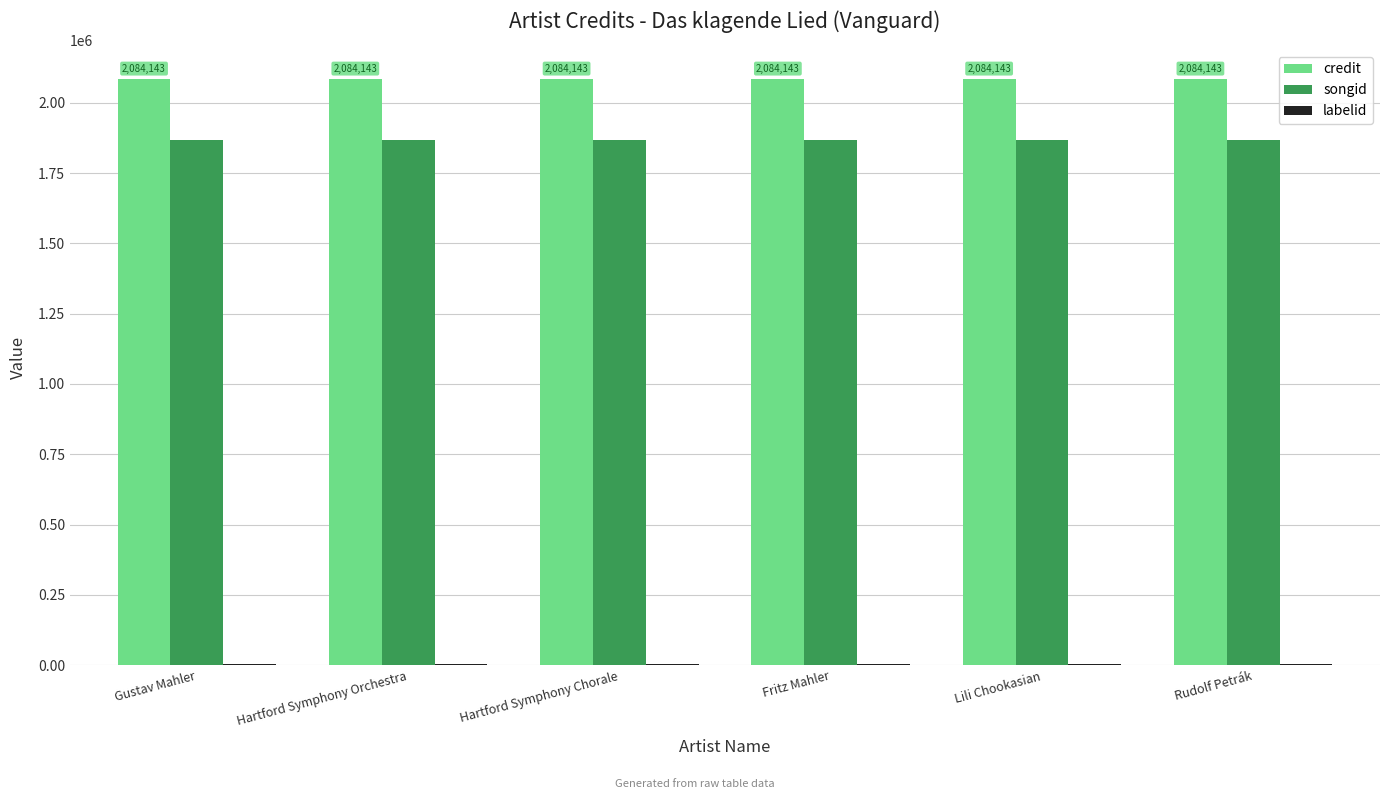

Is it true that songid equals 1866612 at Rudolf Petrák?

True